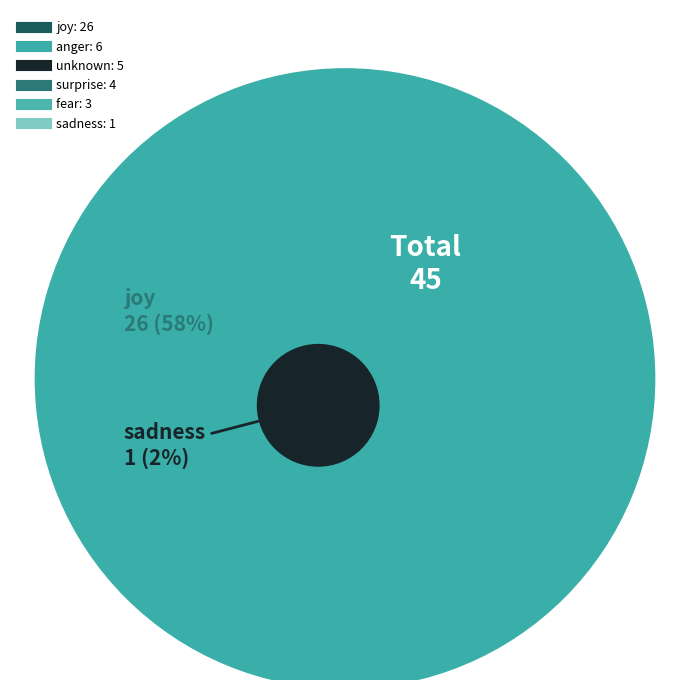

What is the majority slice?

joy